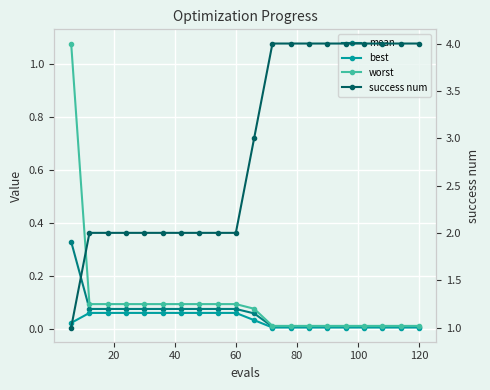

The mean series shows 0.1 at 40. True or false?

True